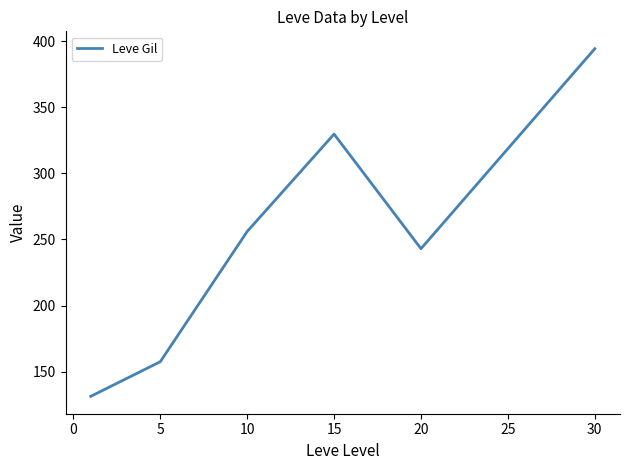

What is the average value?

261.5